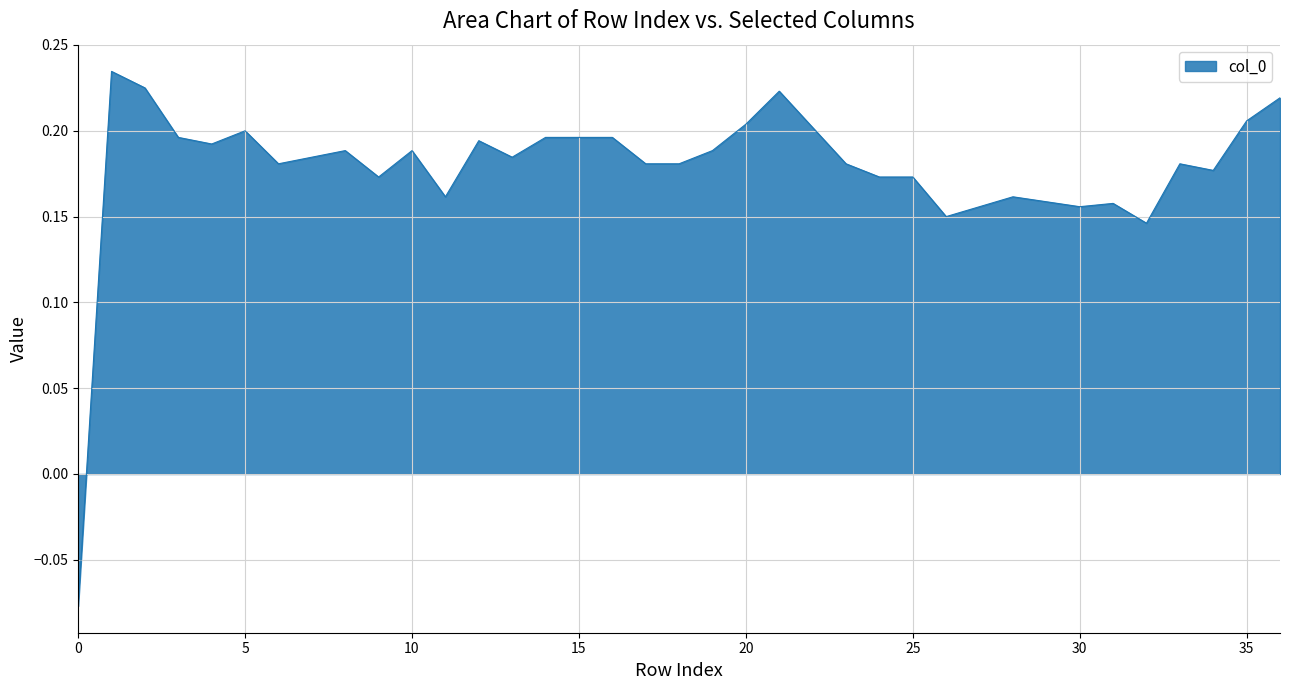

What is the difference between the maximum and minimum values?

0.3